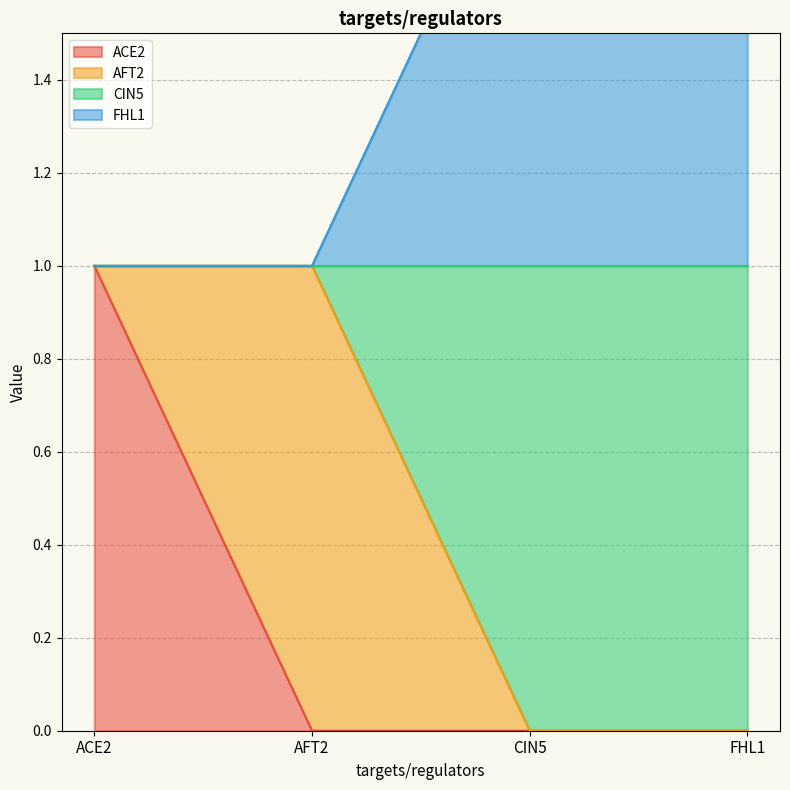

List the labels in order of CIN5 value, largest first.

ACE2, AFT2, CIN5, FHL1